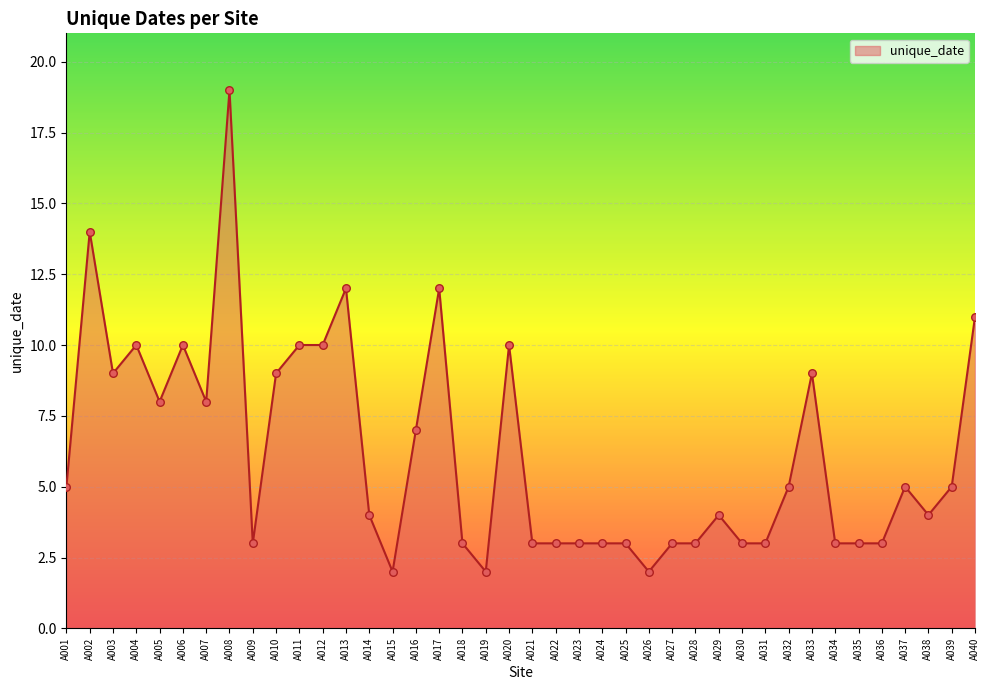

What is the change in value from A005 to A034?

-5